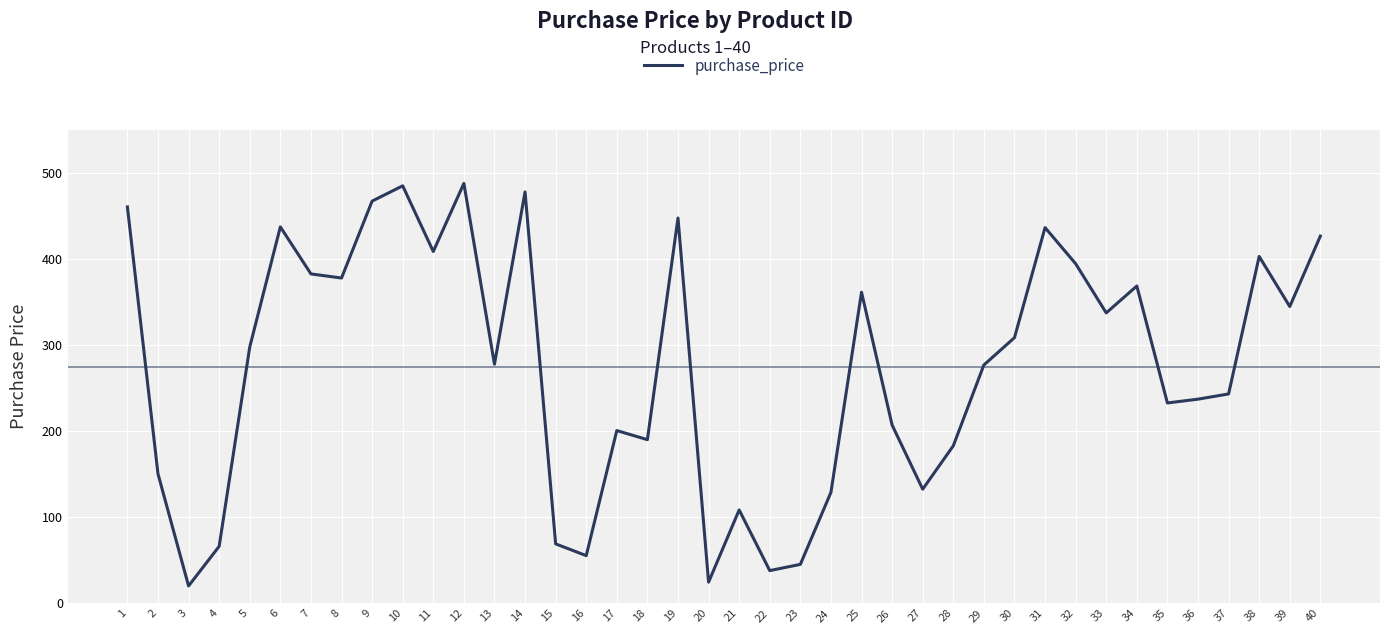

At which label does the data first exceed 297?

1